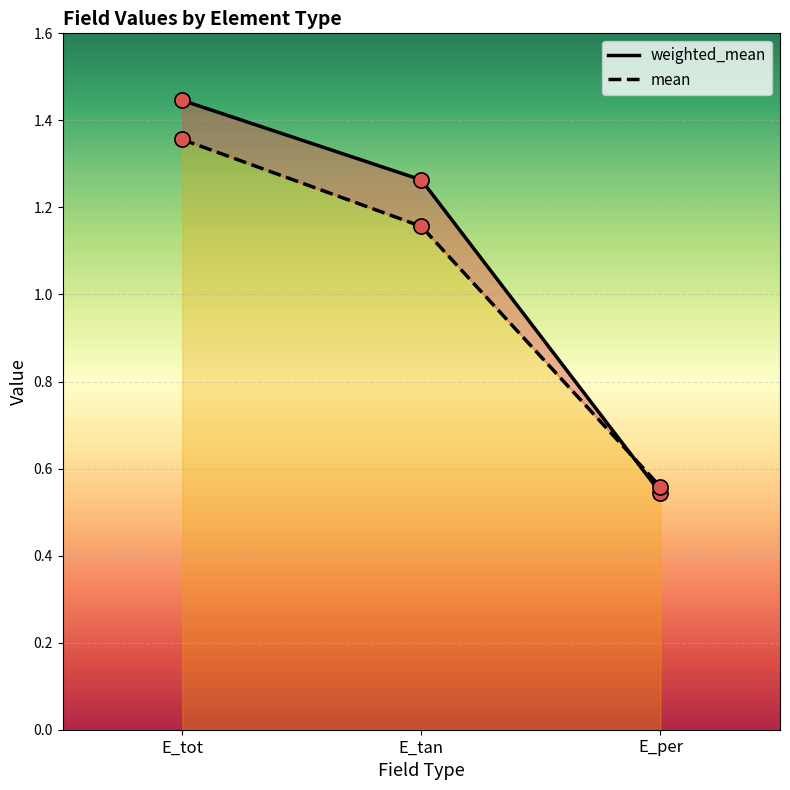

Which series reaches the minimum Y coordinate?

weighted_mean